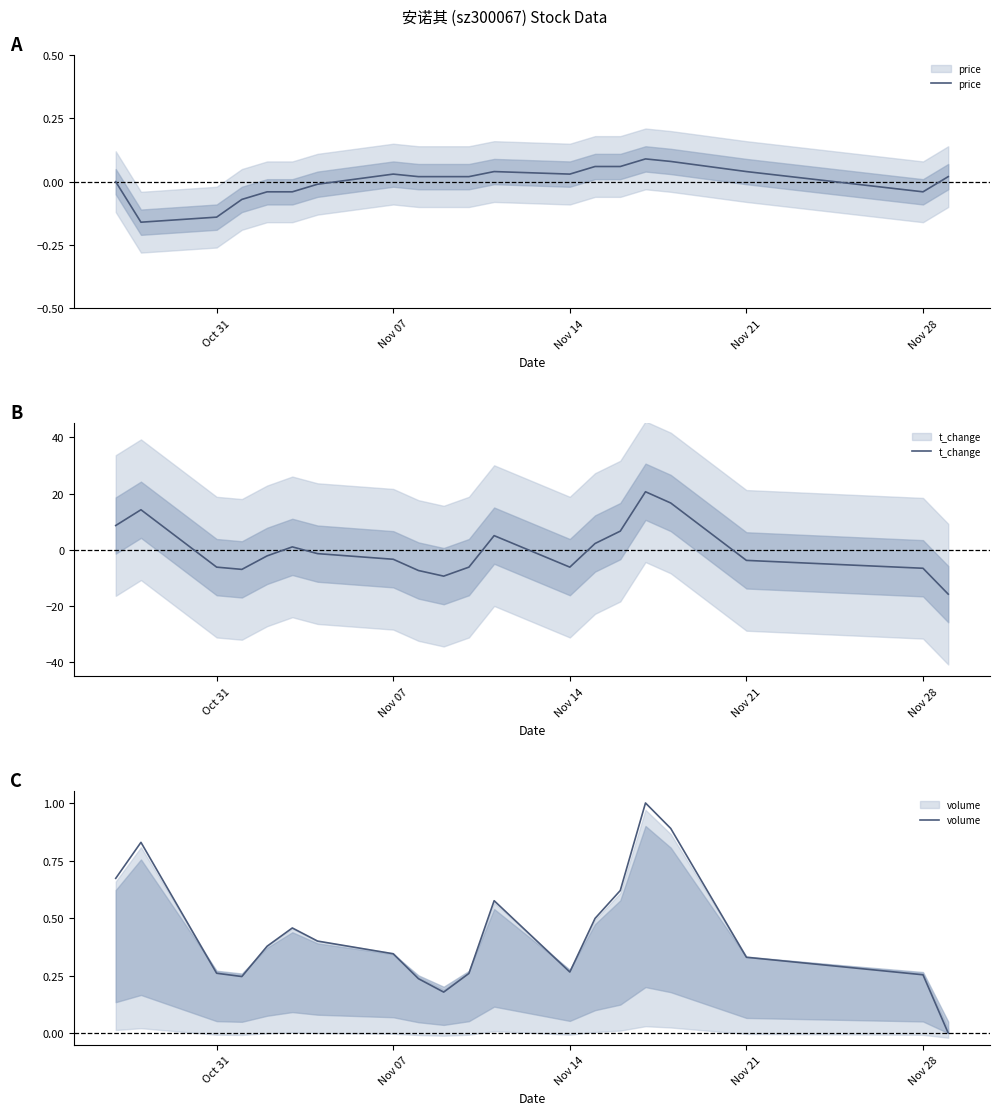

Is this an area chart (filled region under the line)?

No